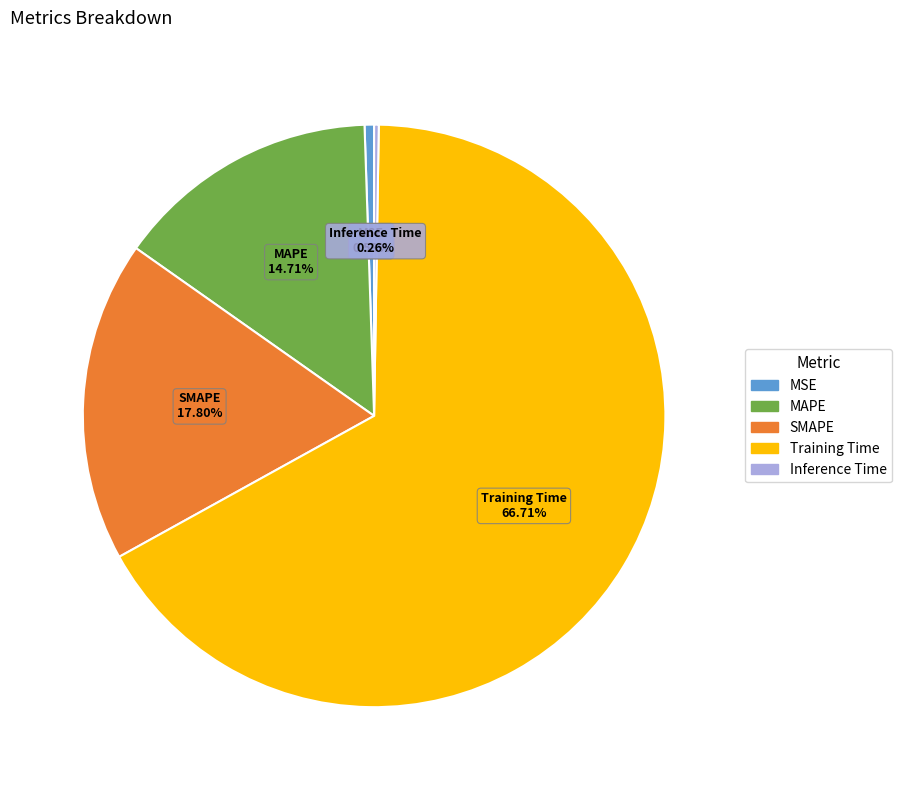

Between MAPE and Training Time, which is larger?

Training Time